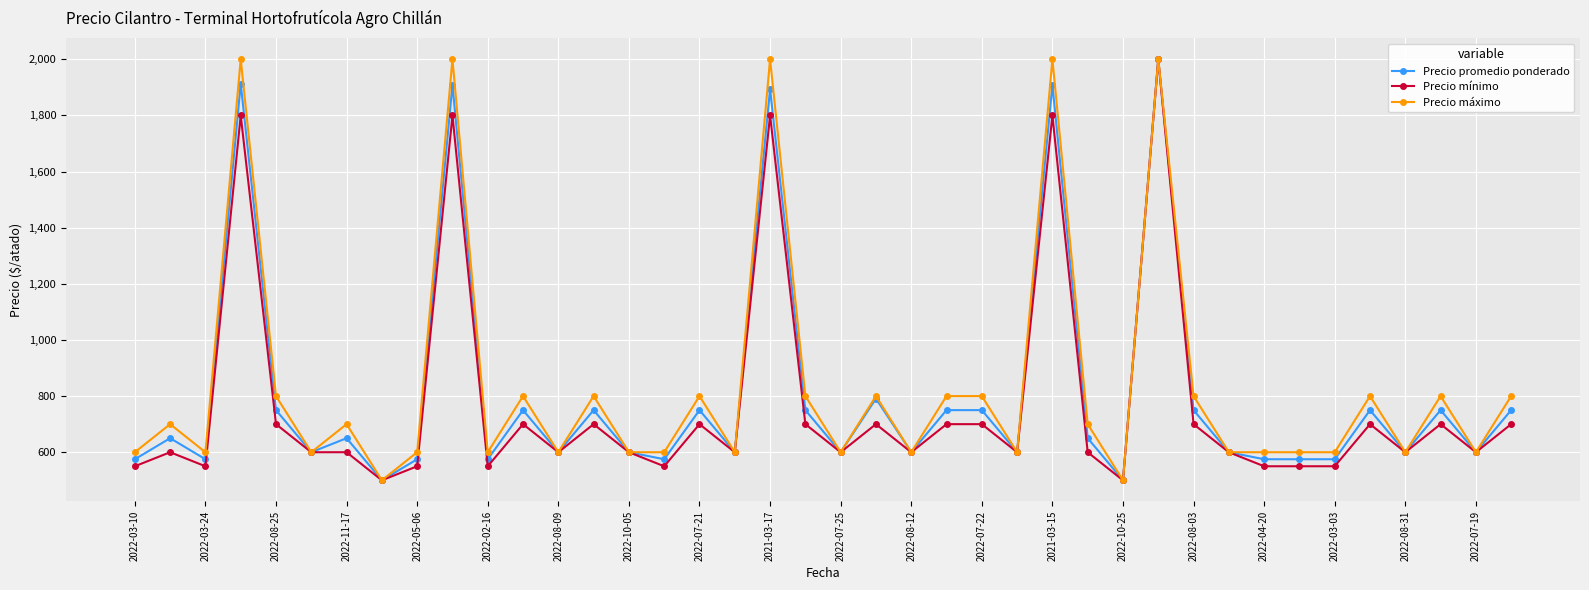

What is the maximum value for Precio mínimo?

2000